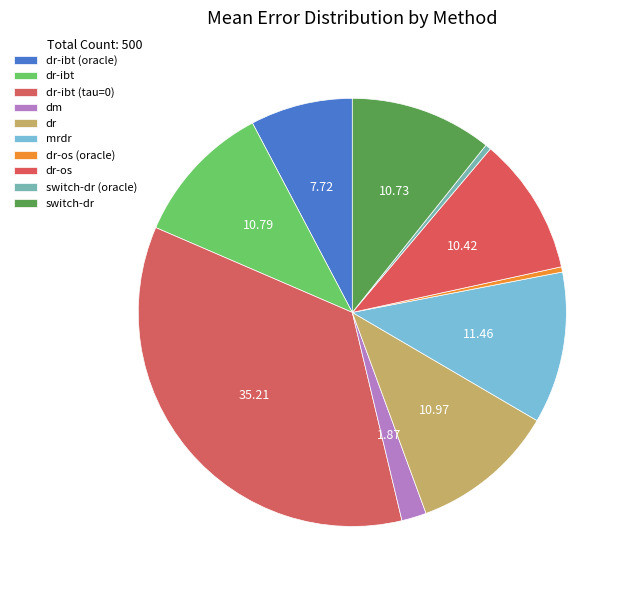

Count the number of slices in the pie.

10